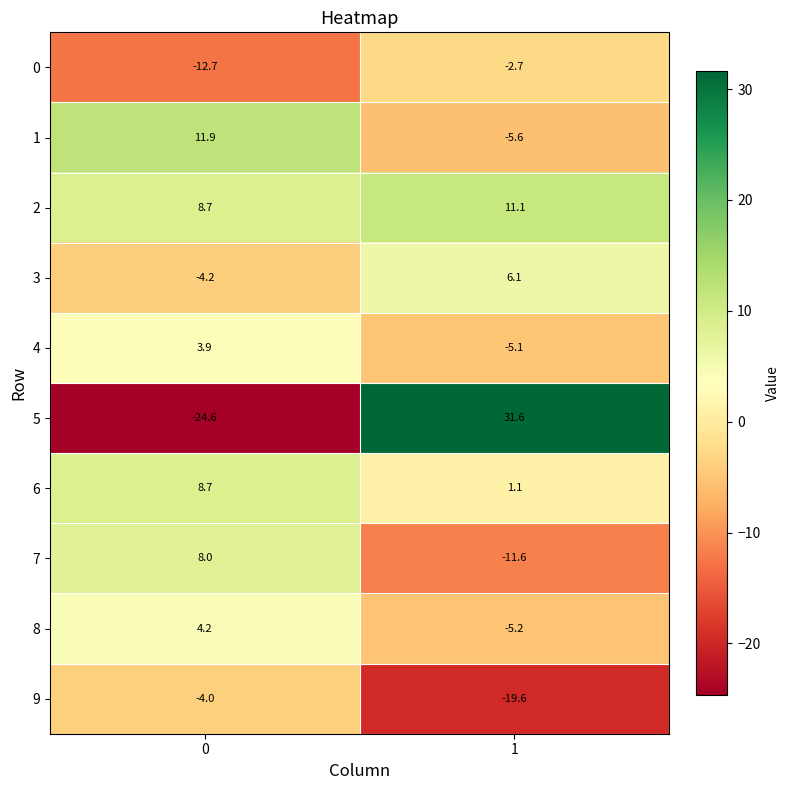

What is the lowest value of the 5 series?

-24.6